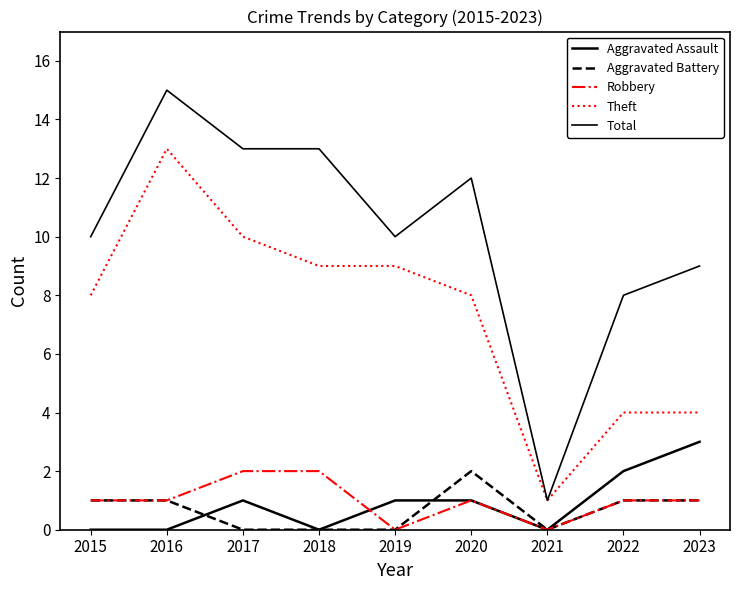

What is the difference between the highest and lowest values at 2022?

7